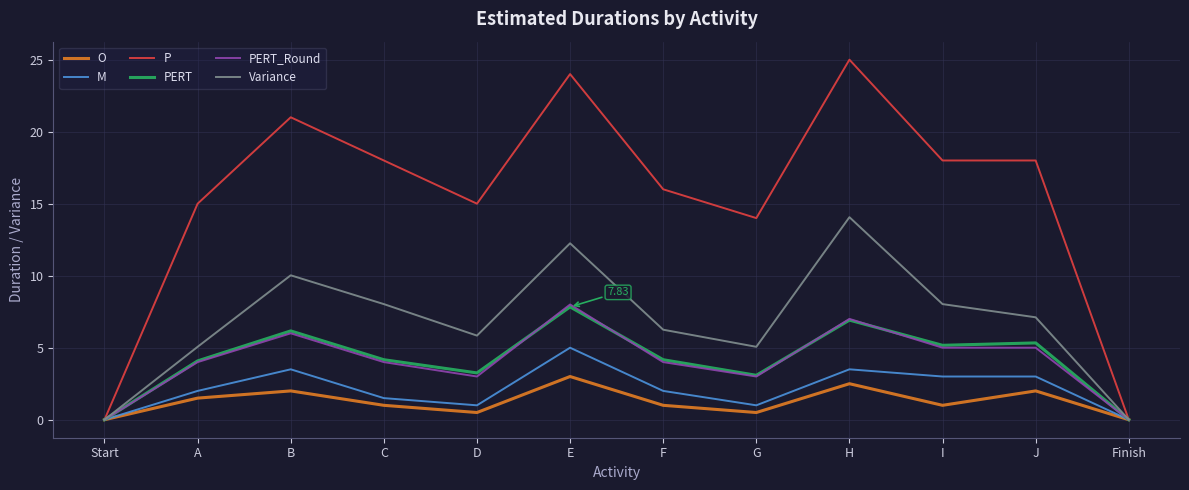

Which series has the largest total across all categories?

P